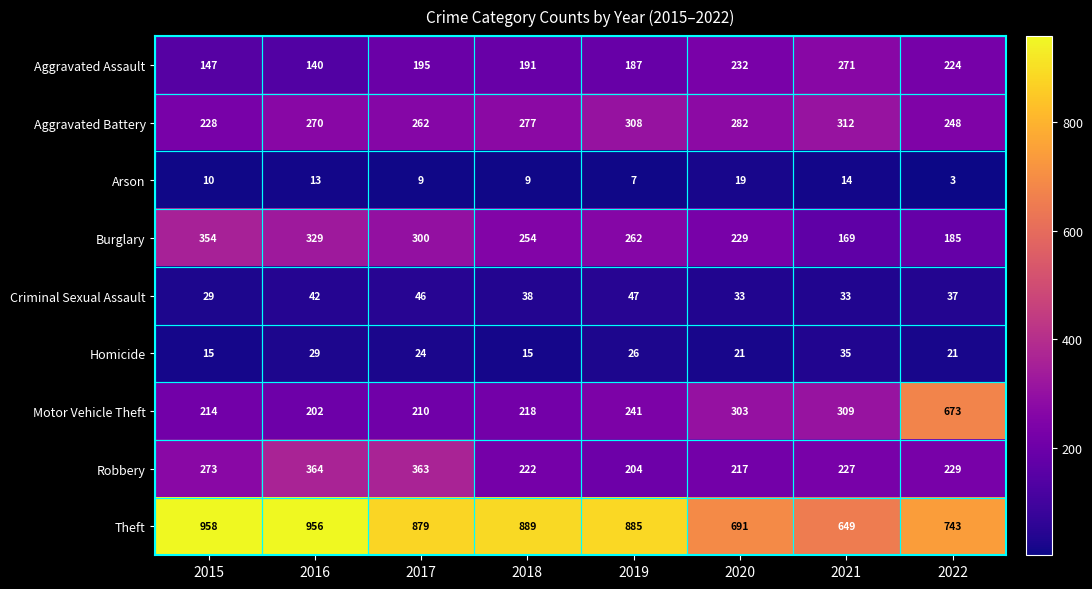

Which series has the widest spread of values?

Motor Vehicle Theft